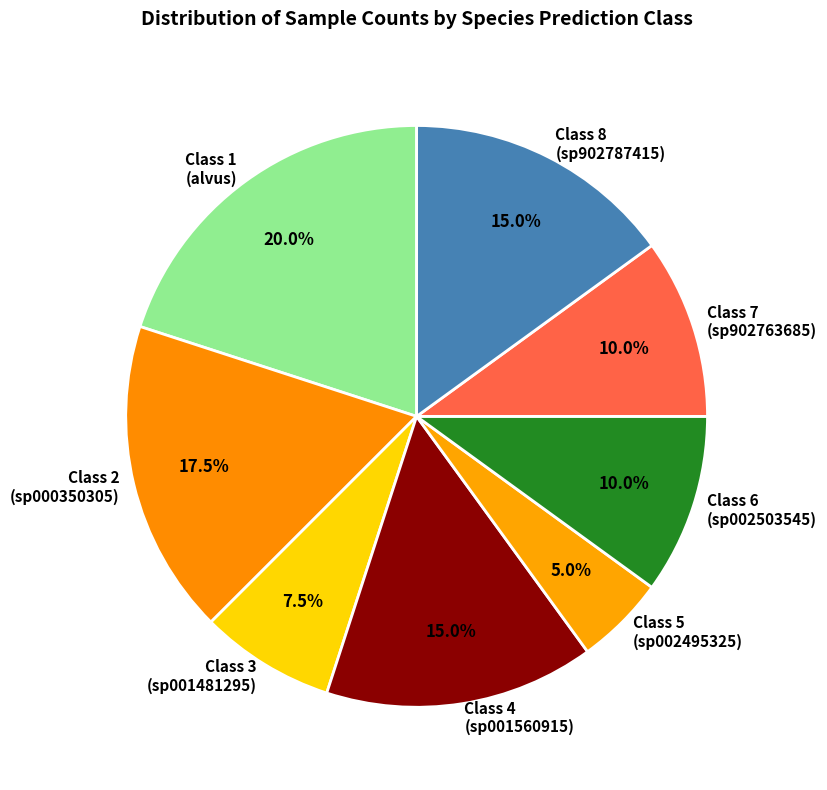

Does Class 4 (sp001560915) account for over 50% of the chart?

No